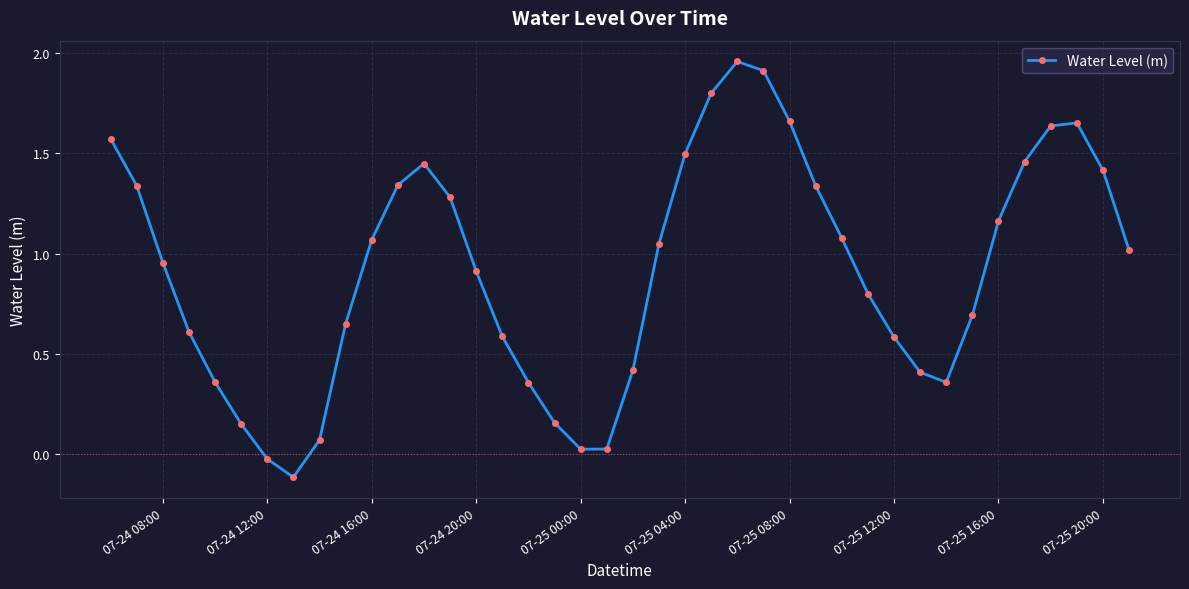

How many points are lower than both their immediate neighbors (excluding endpoints)?

3